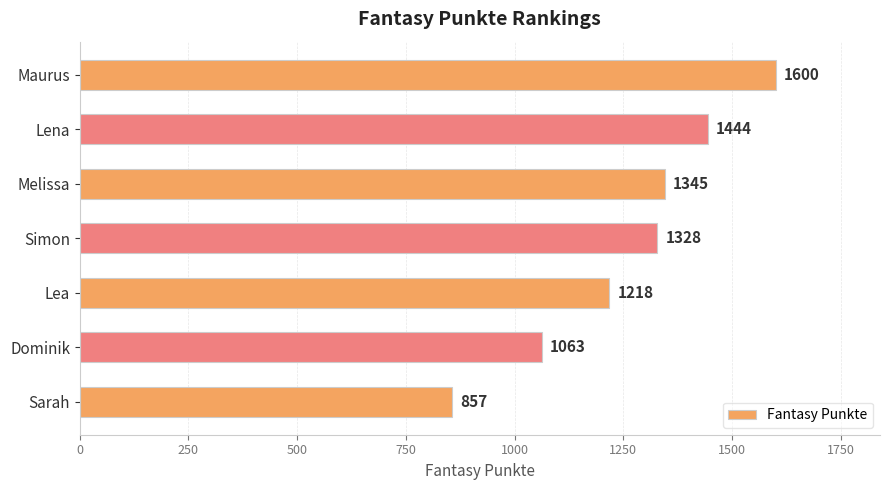

List the labels in order of value, smallest first.

Sarah, Dominik, Lea, Simon, Melissa, Lena, Maurus